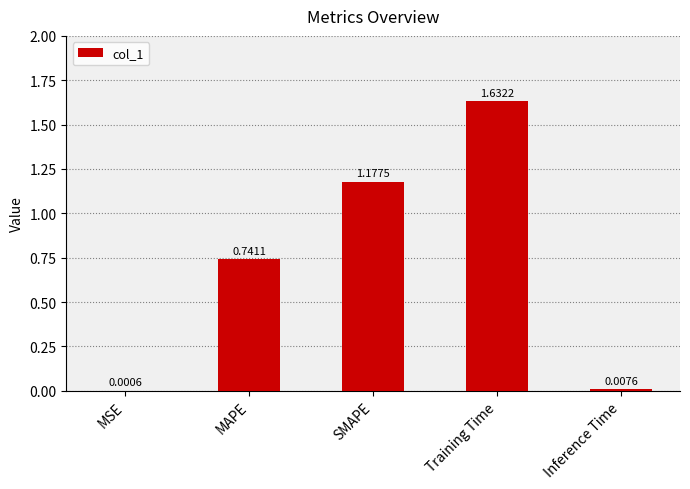

What is the sum of the values at Training Time and SMAPE?

2.8